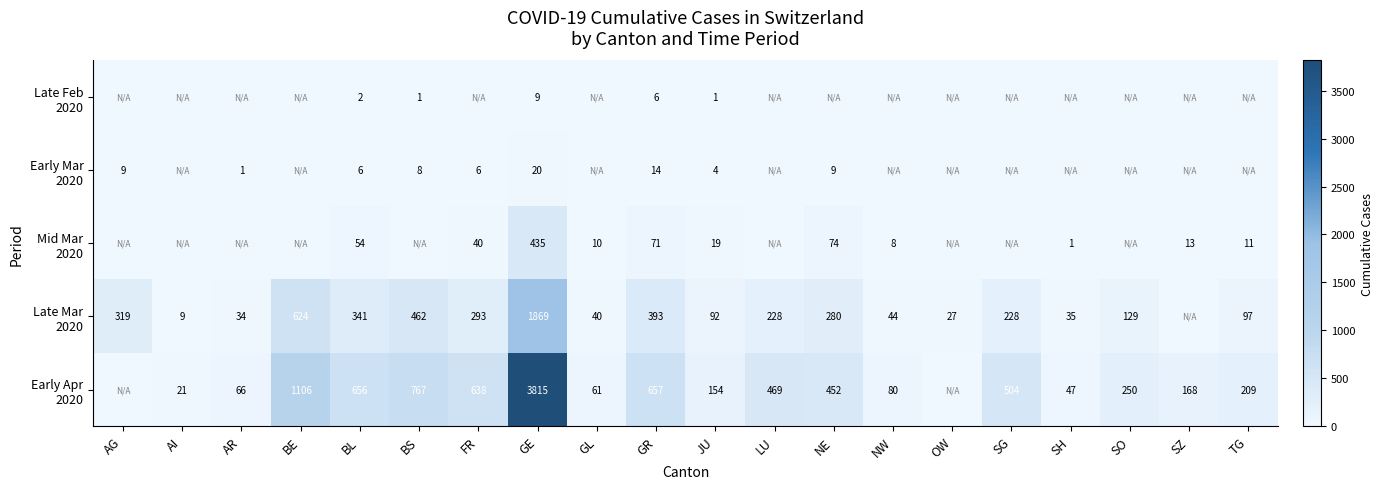

What is the total value across all series at BL?

1059